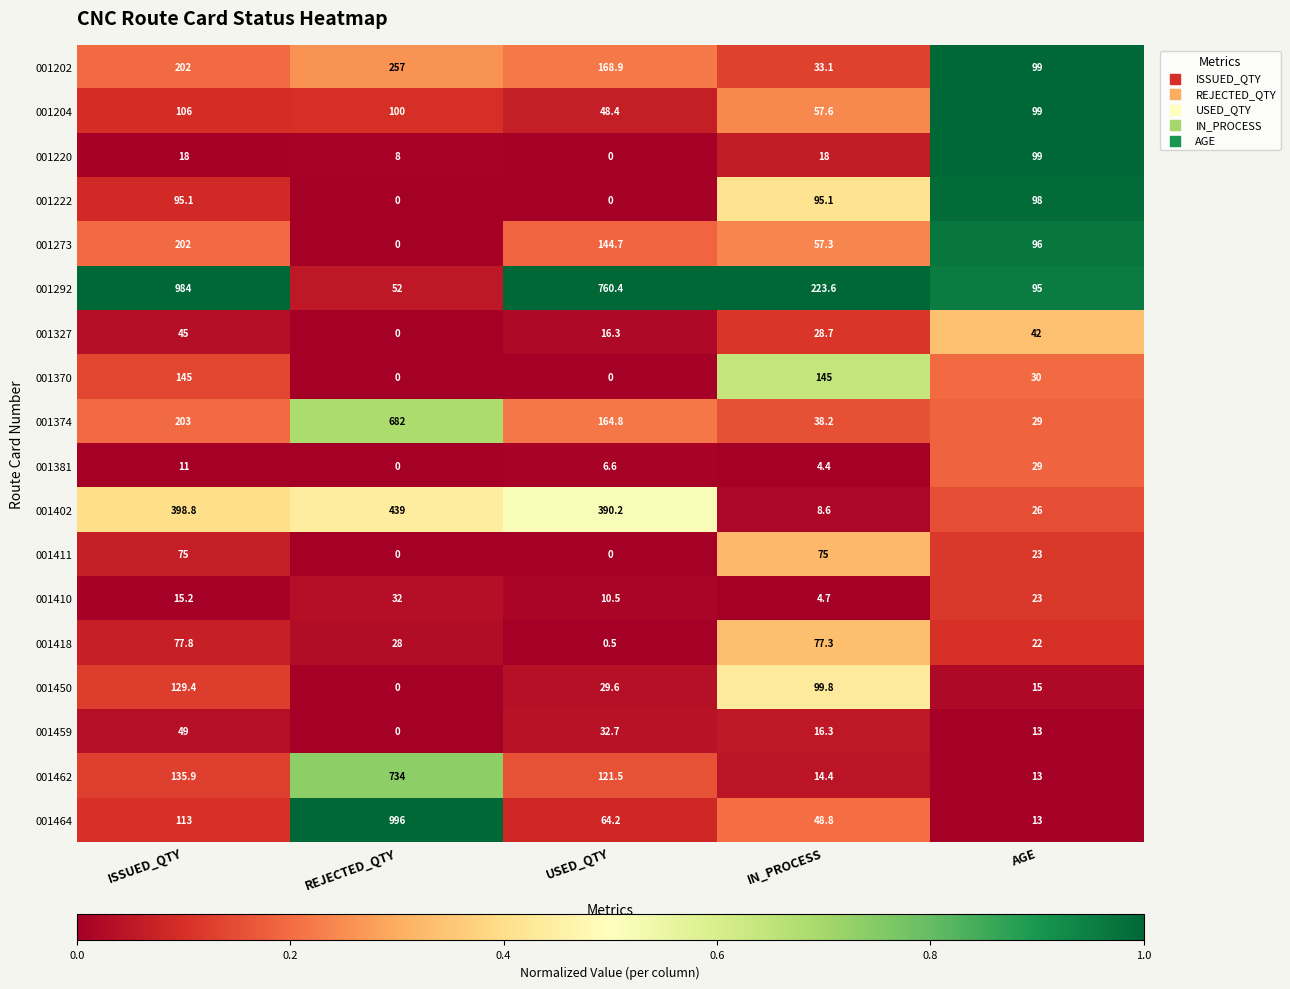

At which category is the sum across all series the highest?

REJECTED_QTY